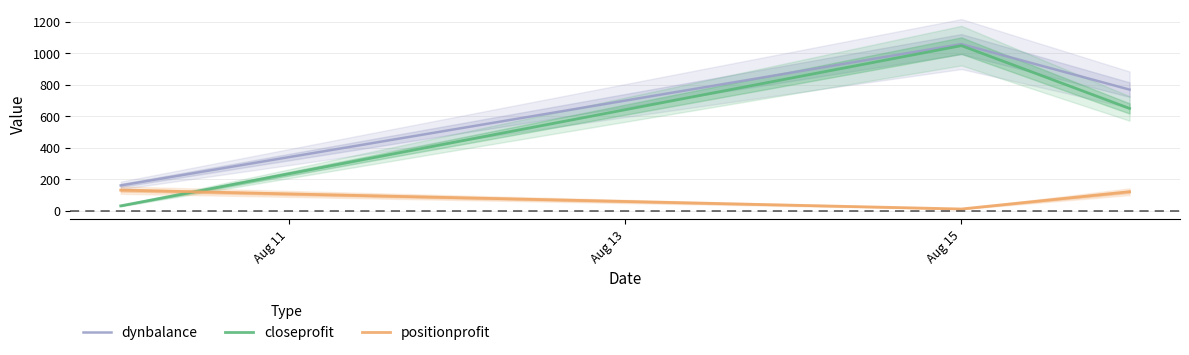

Count the number of data series in this chart.

3